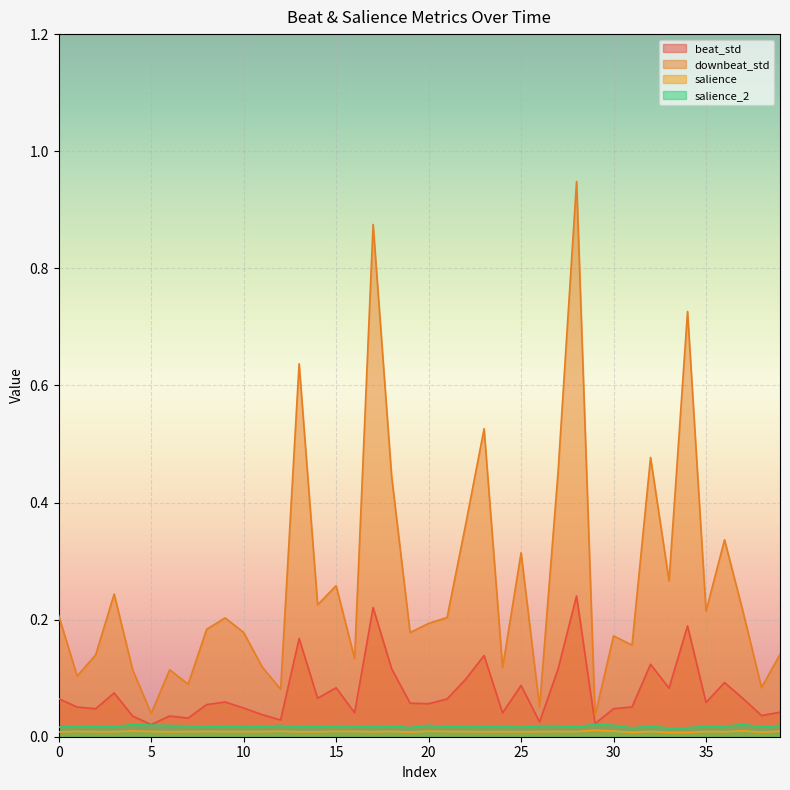

Which series has the largest range (max minus min)?

downbeat_std